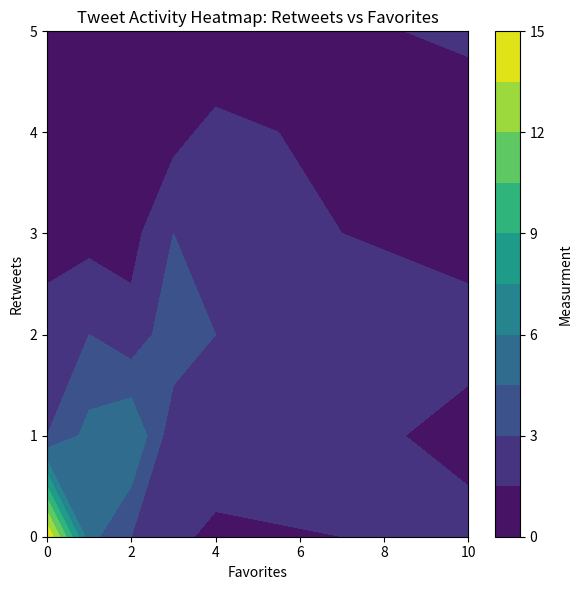

What is the ratio of the value at 0_2 to the value at 1_4?

1.0